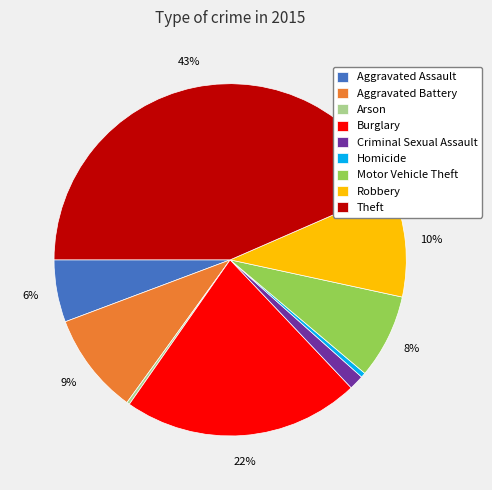

To the nearest percent, what is the combined percentage of Robbery and Aggravated Battery?

19%